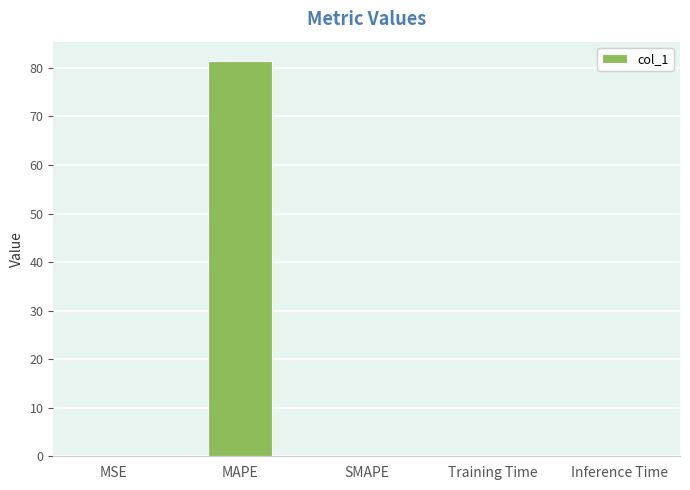

Which has a higher value, MAPE or SMAPE?

MAPE